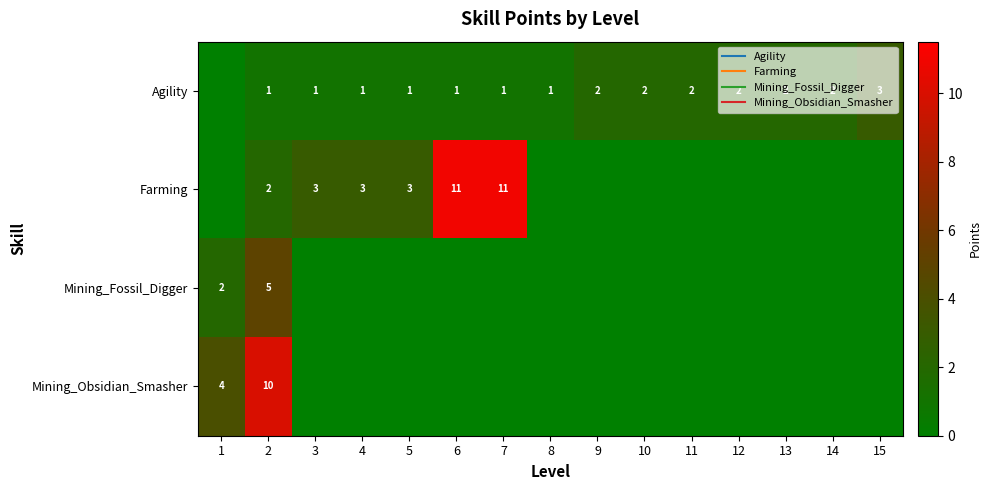

How many values in the Mining_Fossil_Digger series exceed 0?

2